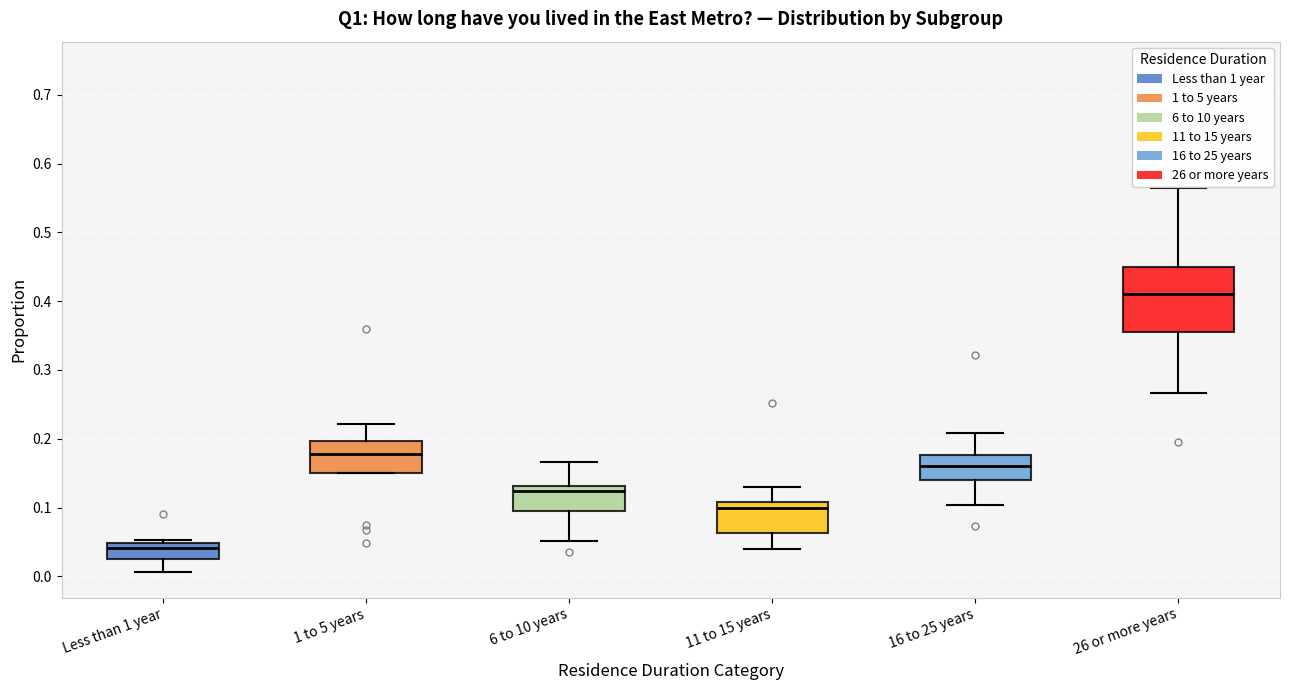

Where does the median line of the box for Less than 1 year sit on the y-axis? The values are not printed on the chart, so give them approximately, as read against the axis.

0.04